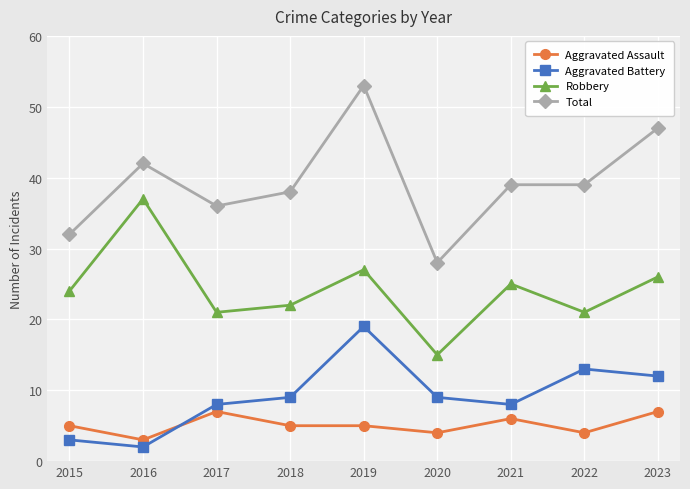

Which category has the highest value across all series?

2019